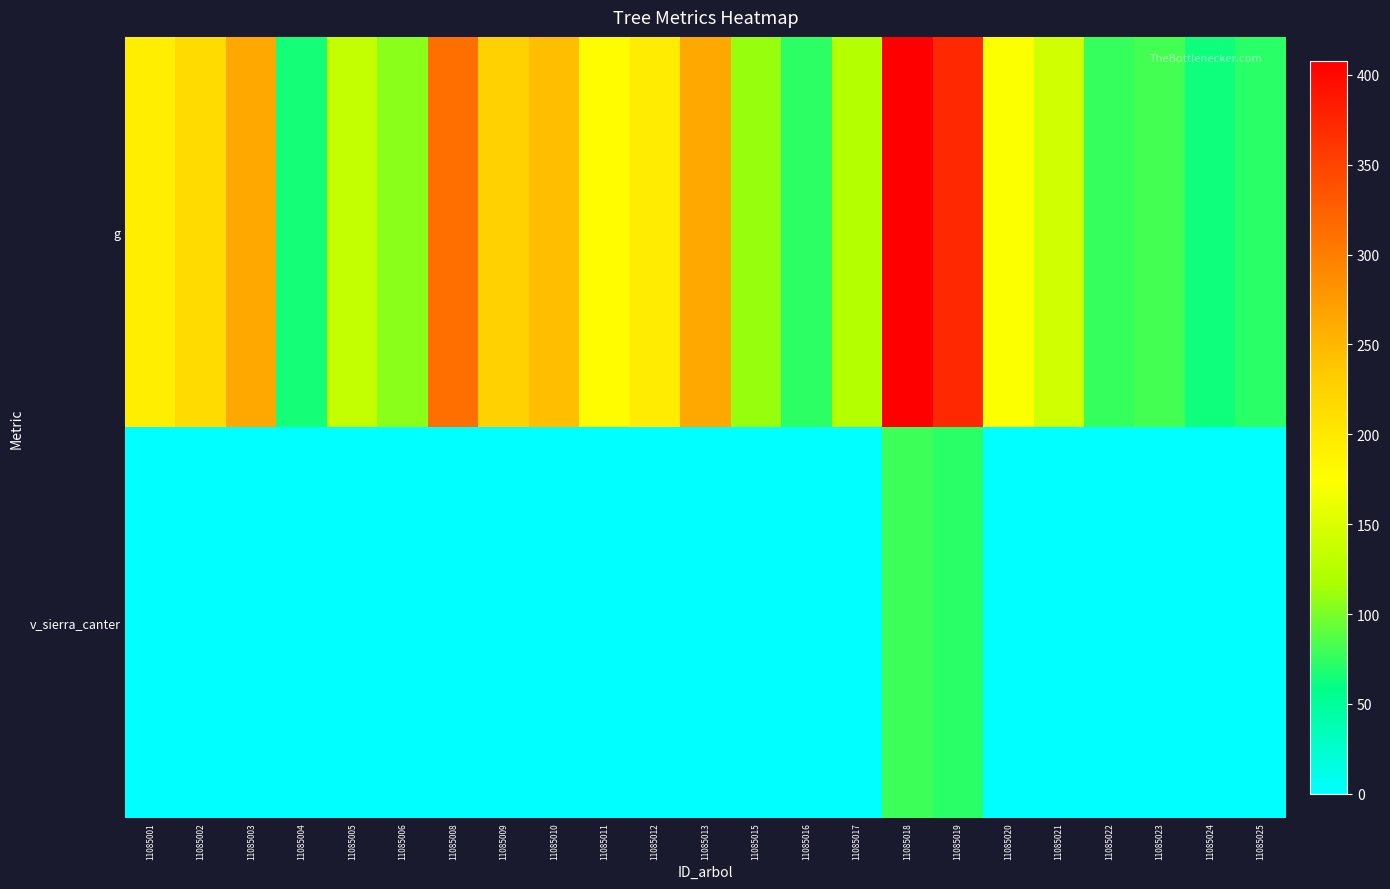

Reading right to left, transcribe all the data shown in this chart.

g: 11085025=73.2	11085024=63.3	11085023=81.5	11085022=76.7	11085021=142.3	11085020=172.5	11085019=373.1	11085018=407.8	11085017=123.9	11085016=73.4	11085015=110.3	11085013=262.6	11085012=196.1	11085011=178.3	11085010=243.3	11085009=226.5	11085008=312.0	11085006=105.4	11085005=135.1	11085004=65.5	11085003=262.5	11085002=215.3	11085001=193.2
v_sierra_canter: 11085025=0.0	11085024=0.0	11085023=0.0	11085022=0.0	11085021=0.0	11085020=0.0	11085019=72.8	11085018=79.4	11085017=0.0	11085016=0.0	11085015=0.0	11085013=0.0	11085012=0.0	11085011=0.0	11085010=0.0	11085009=0.0	11085008=0.0	11085006=0.0	11085005=0.0	11085004=0.0	11085003=0.0	11085002=0.0	11085001=0.0